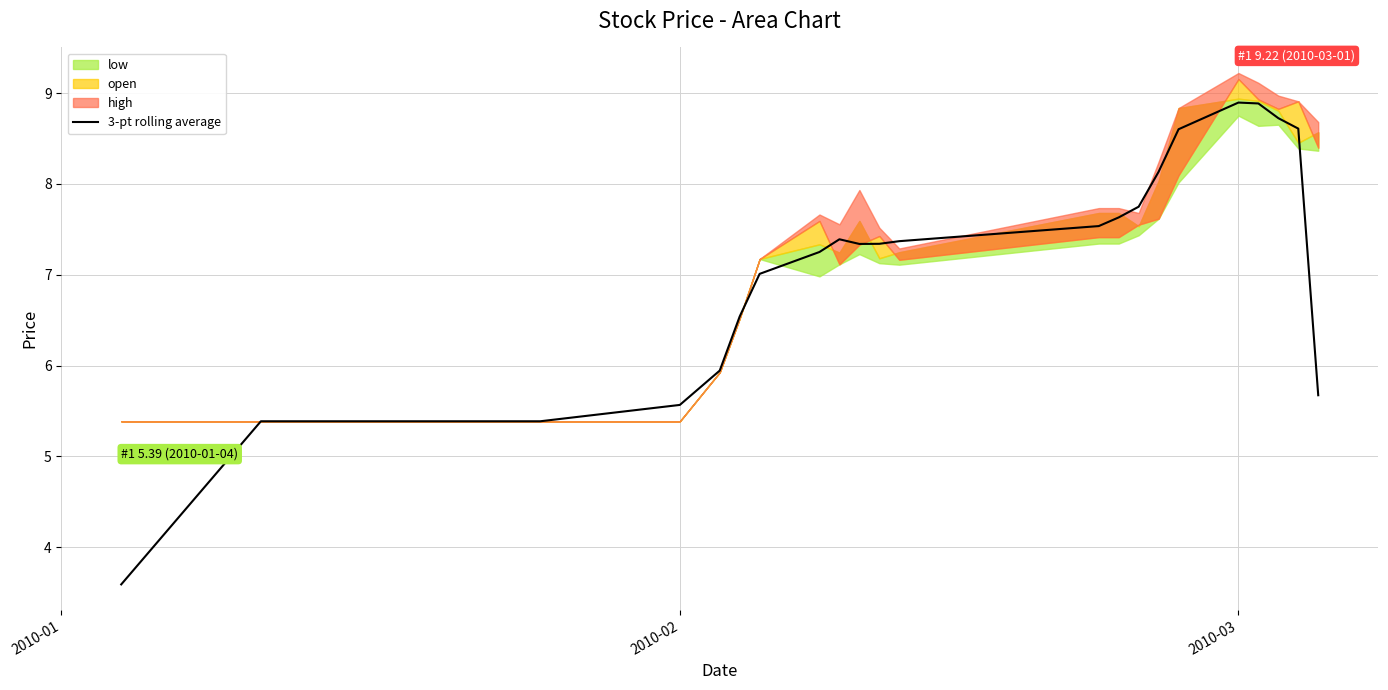

What is the highest value of the 3-pt rolling average series?

8.9